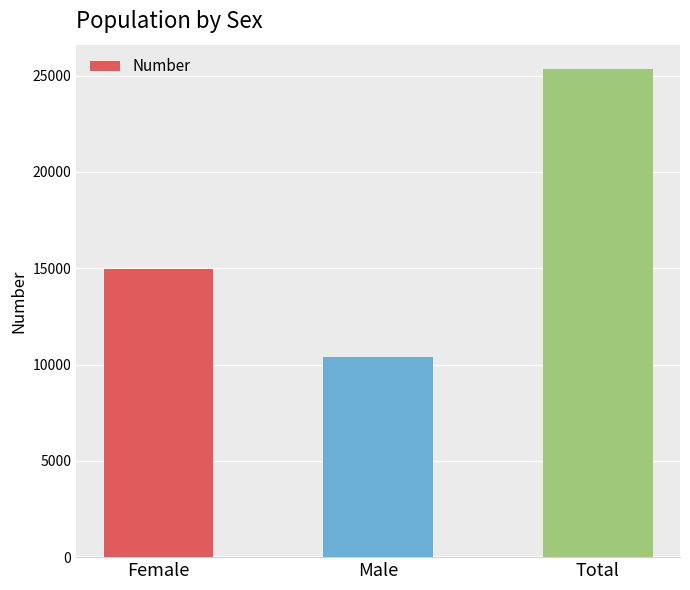

Count the values in the range 10379 to 25343.

3